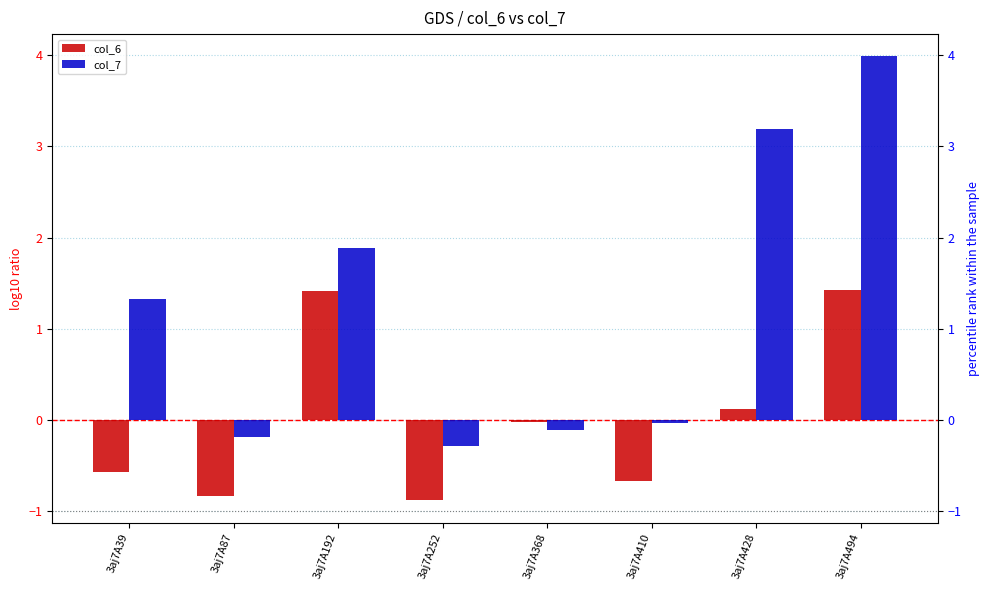

What is the total value across all series at 3aj7A39?

0.8